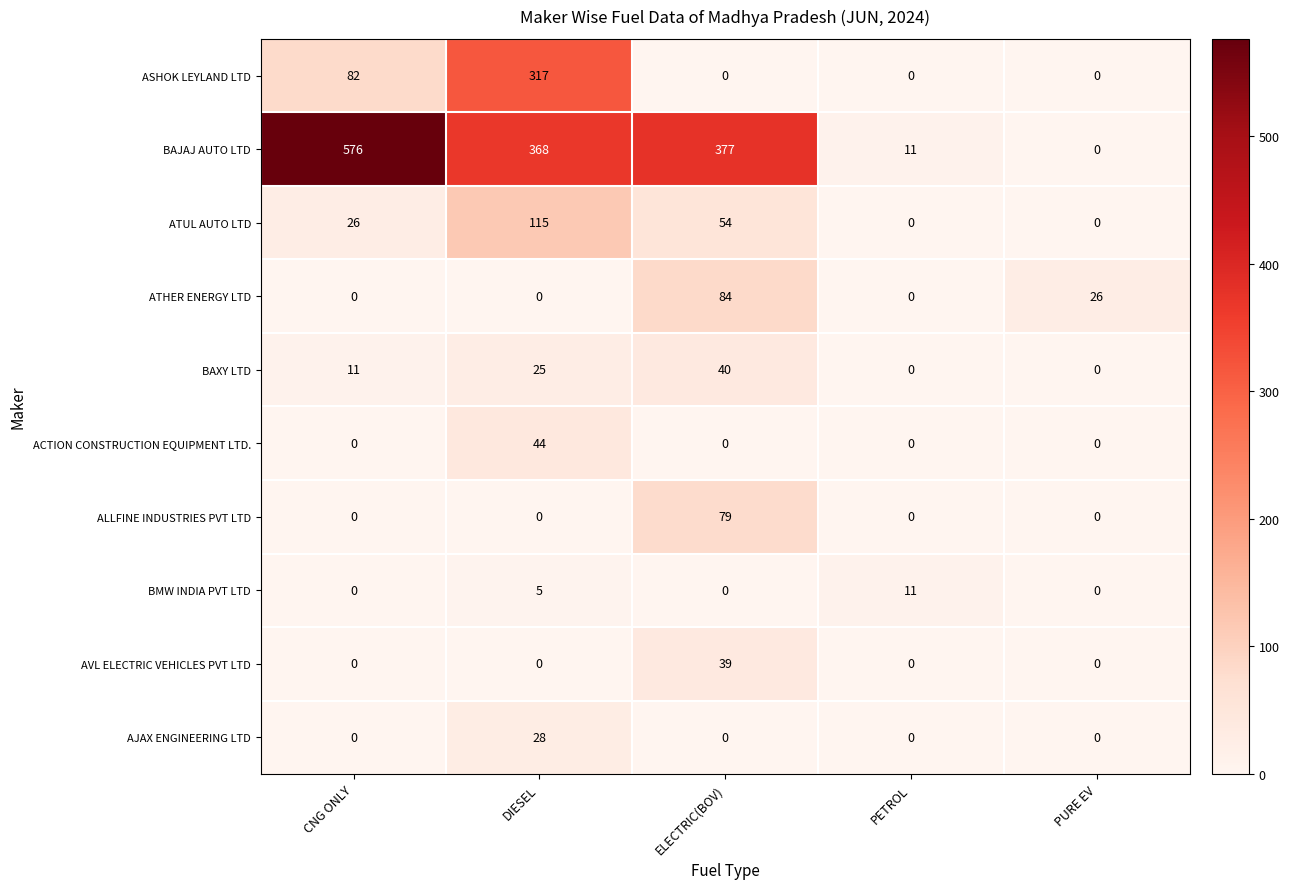

How many distinct data groups are displayed?

10